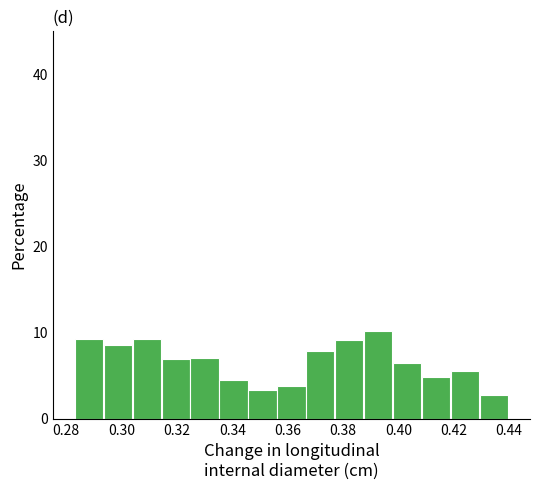

Reading left to right, list every bar in this chart as the range it spans on the x-axis followed by its height. Neither the bar edges nor the heights are printed on the chart, so give them approximately, as read against the axes.

0.284 to 0.294: 9
0.294 to 0.304: 9
0.304 to 0.314: 9
0.314 to 0.324: 7
0.324 to 0.336: 7
0.336 to 0.346: 4
0.346 to 0.356: 3
0.356 to 0.366: 4
0.366 to 0.378: 8
0.378 to 0.388: 9
0.388 to 0.398: 10
0.398 to 0.408: 6
0.408 to 0.420: 5
0.420 to 0.430: 6
0.430 to 0.440: 3